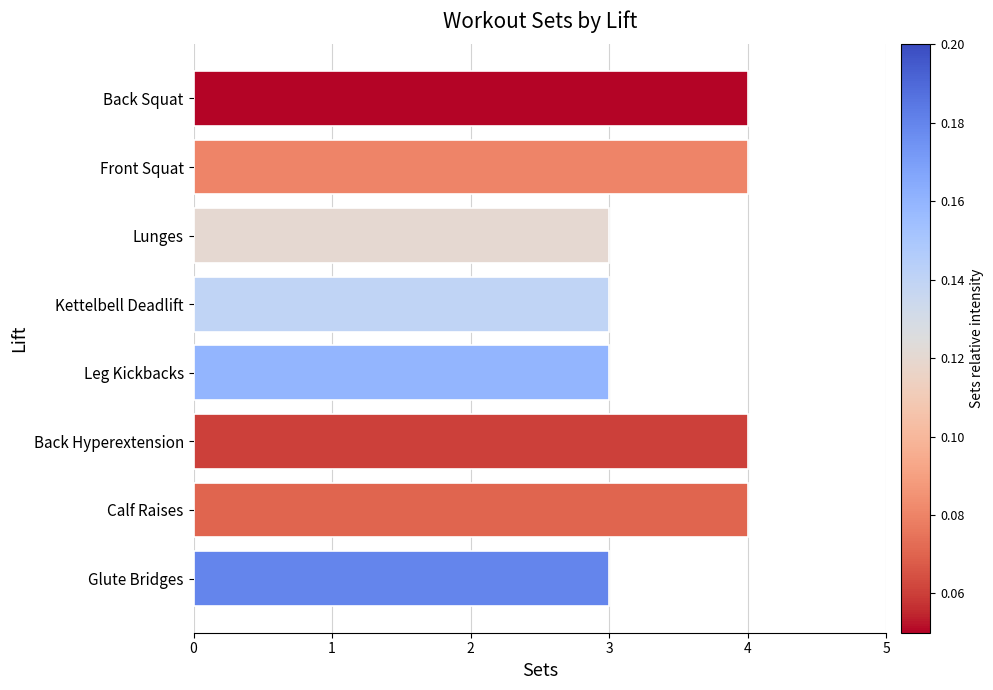

True or false: the data shows 6 at Front Squat.

False